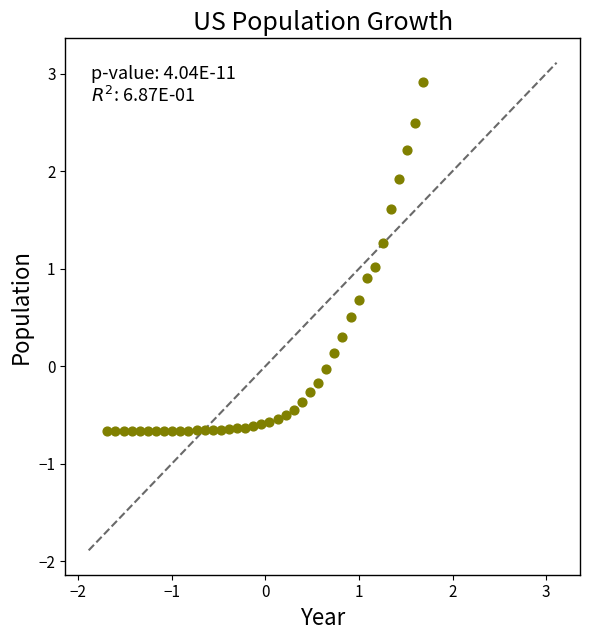

What is the range of X values (max minus min)?

3.4